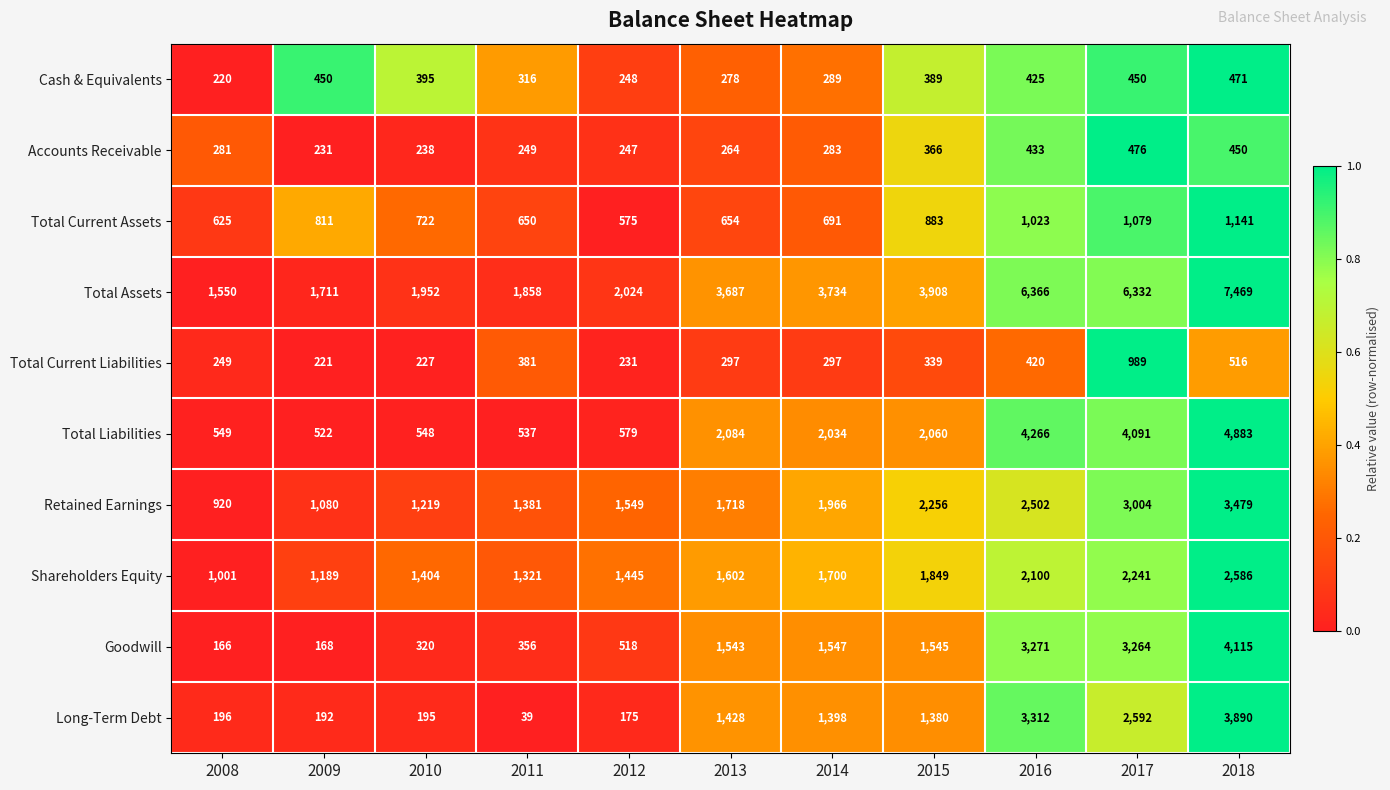

How many values in the Total Current Liabilities series are below 297?

4